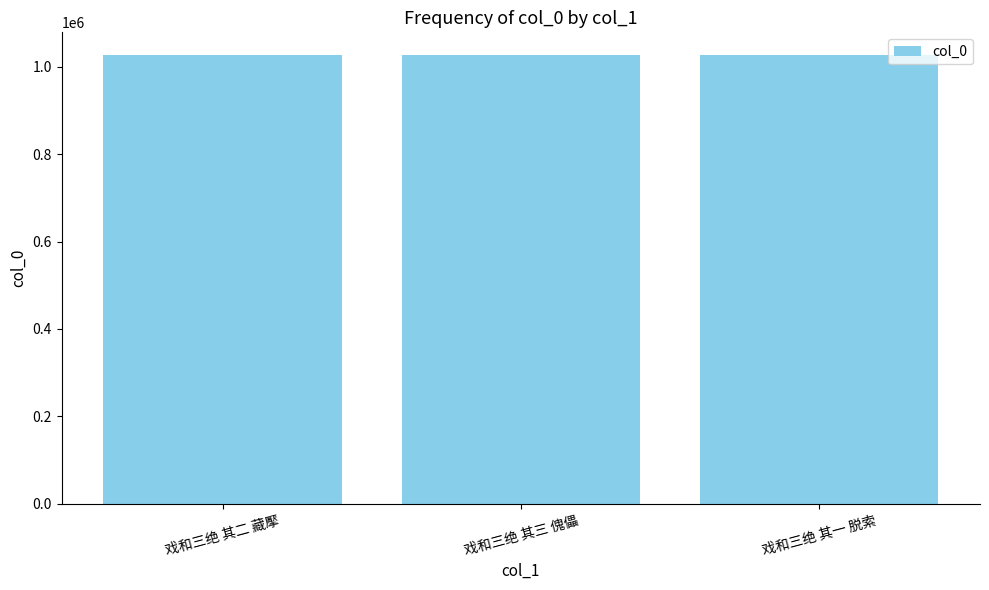

The chart shows a value of 1027104 at 戏和三绝 其三 傀儡. True or false?

True